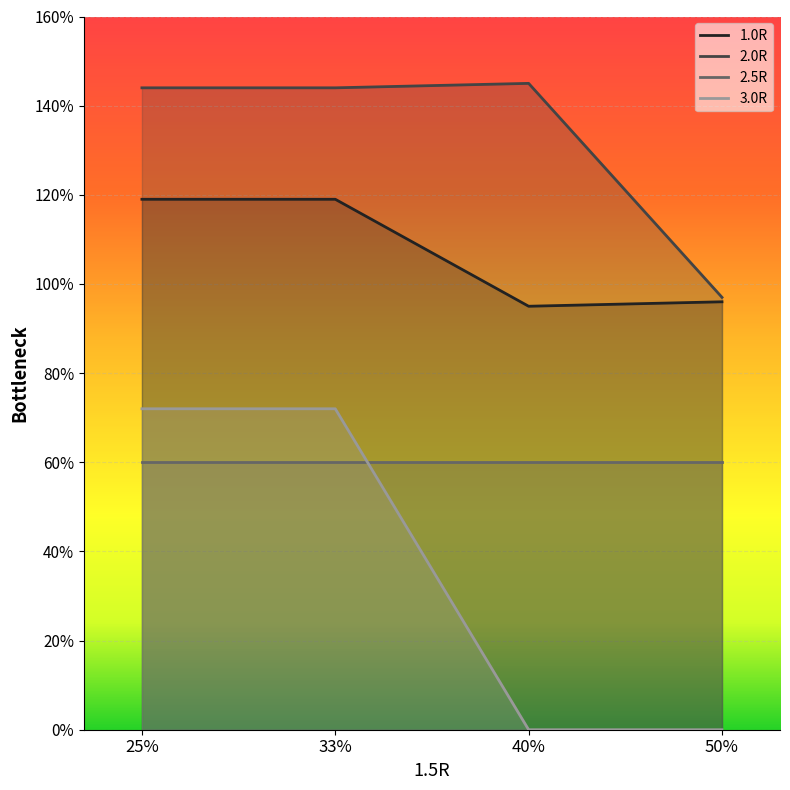

Which category has the lowest value across all series?

40%